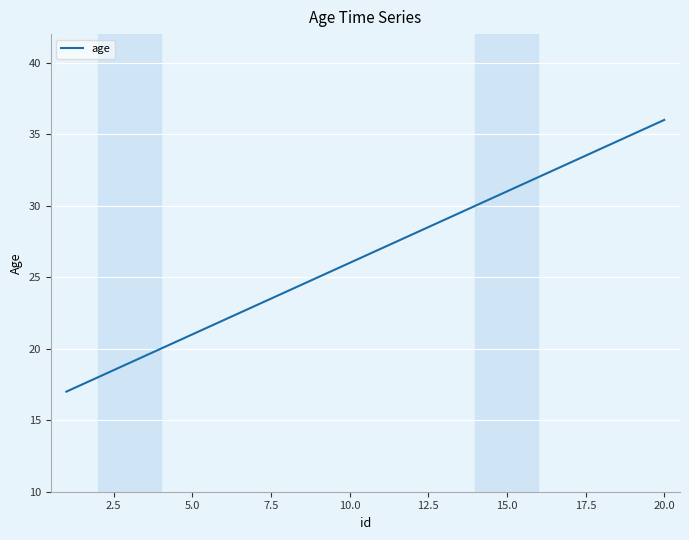

What is the greatest value displayed?

36